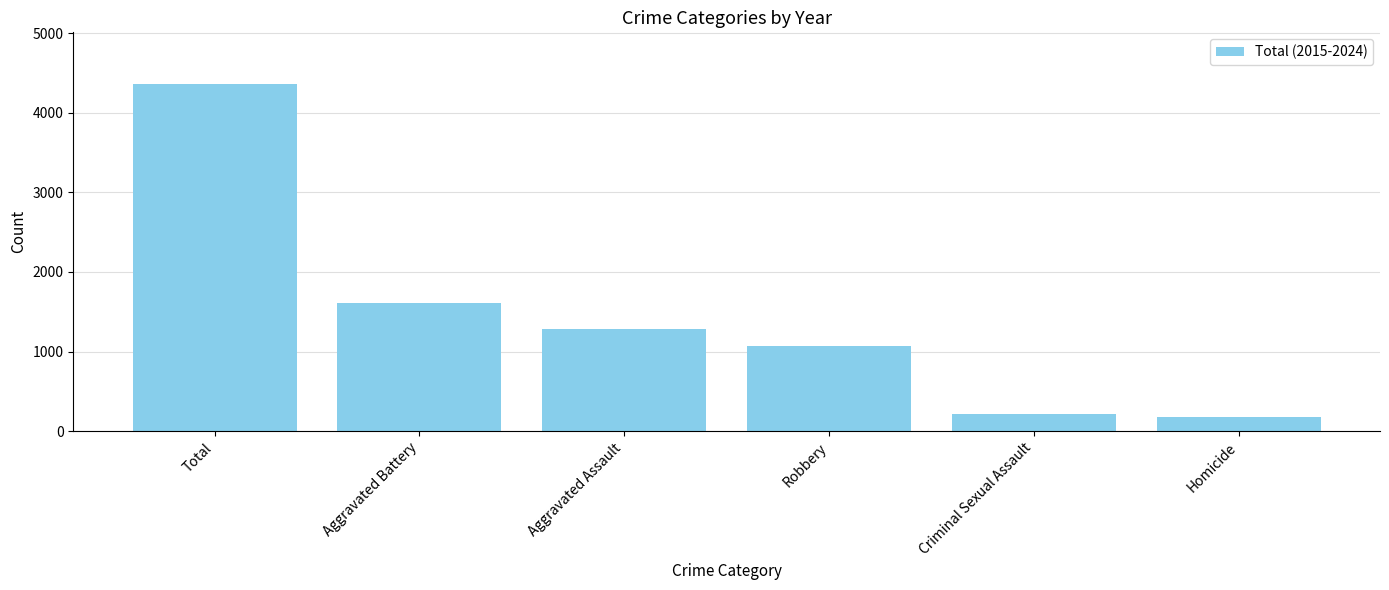

What is the maximum value shown in the chart?

4356